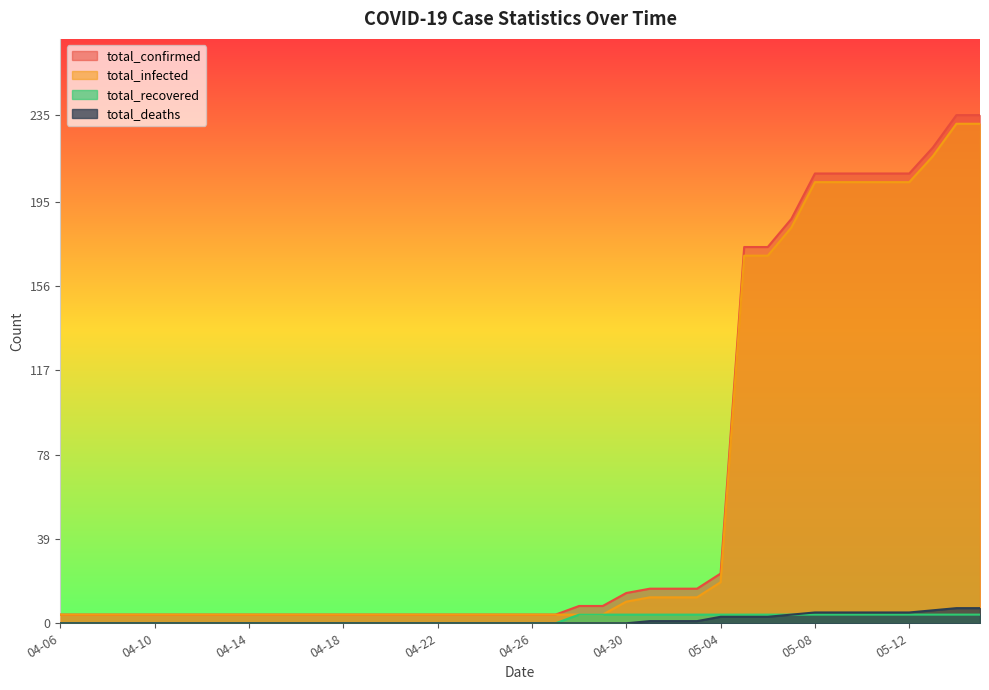

Which series has the widest spread of values?

total_confirmed